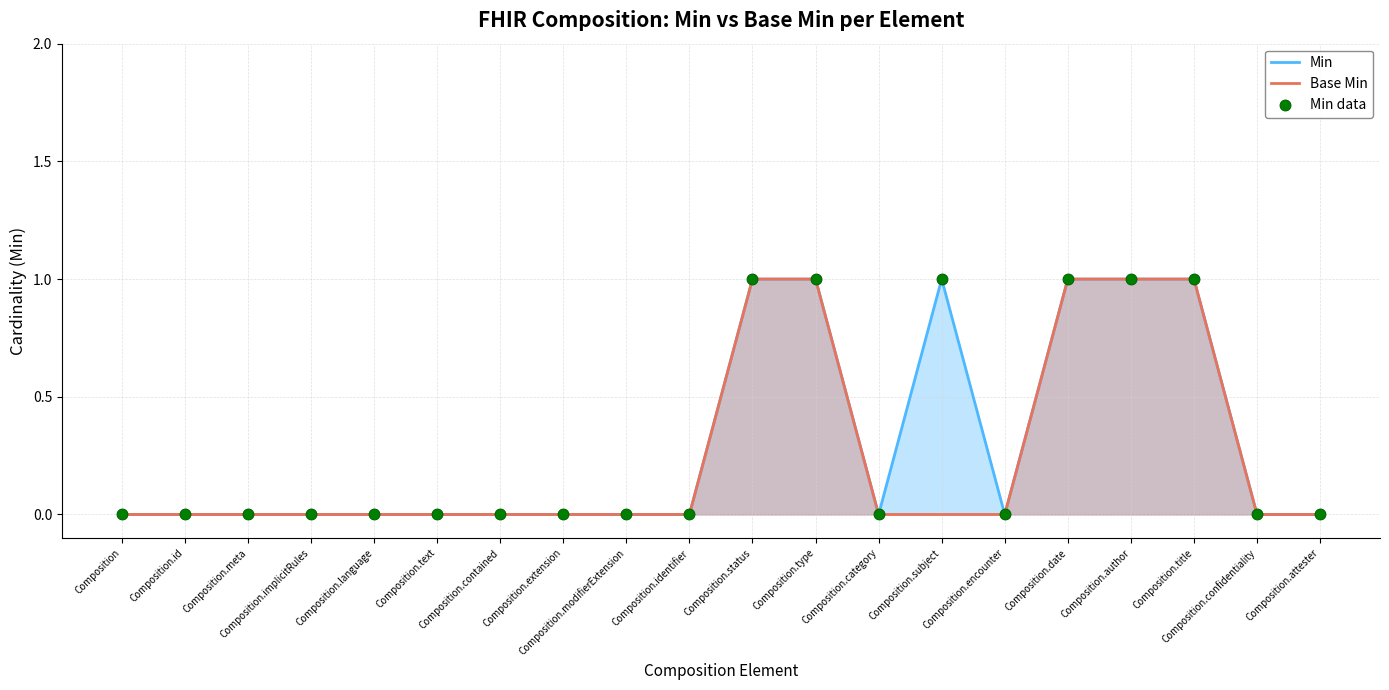

Which series has the largest total across all categories?

Min